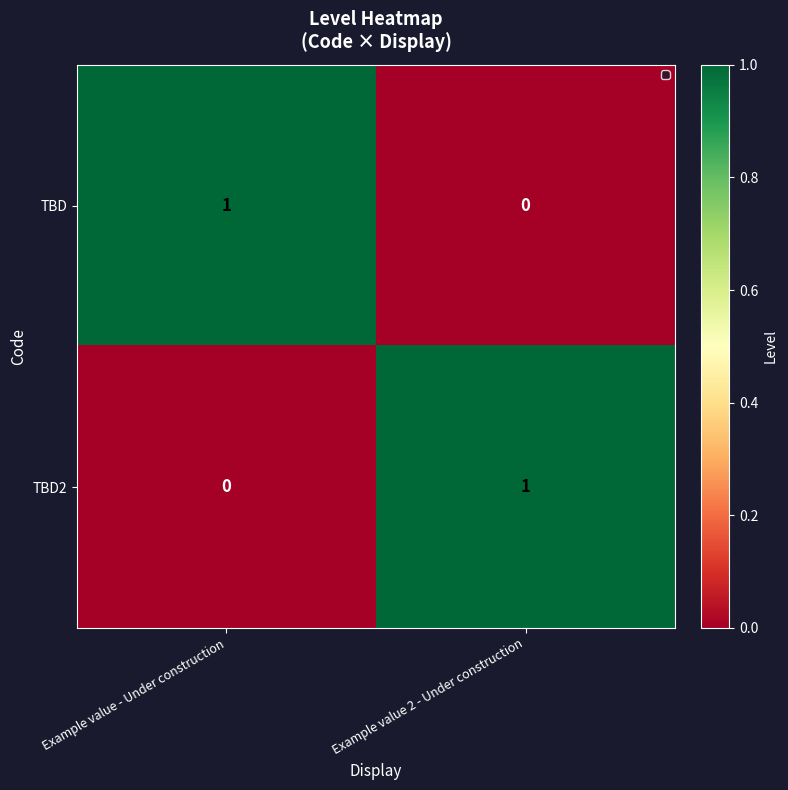

What is the total value across all series at Example value - Under construction?

1